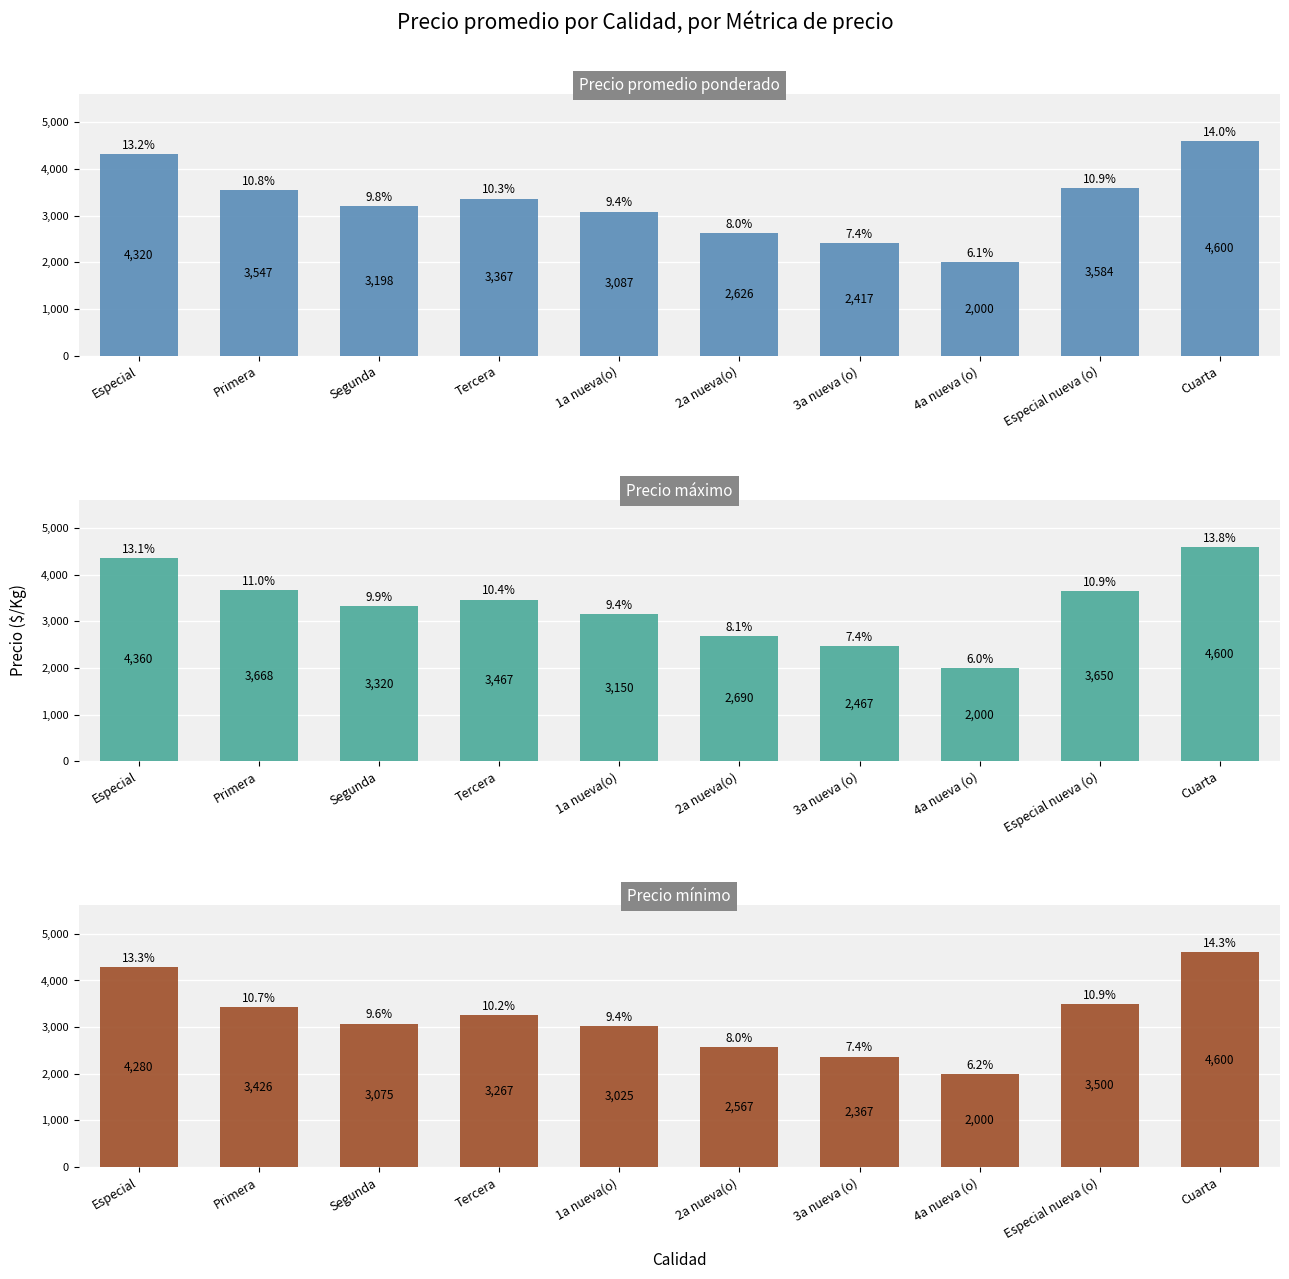

Reading left to right, list all the values displayed in this chart.

Precio promedio ponderado: 4320	3547	3198	3367	3087	2626	2417	2000	3584	4600
Precio máximo: 4360	3668	3320	3467	3150	2690	2467	2000	3650	4600
Precio mínimo: 4280	3426	3075	3267	3025	2567	2367	2000	3500	4600